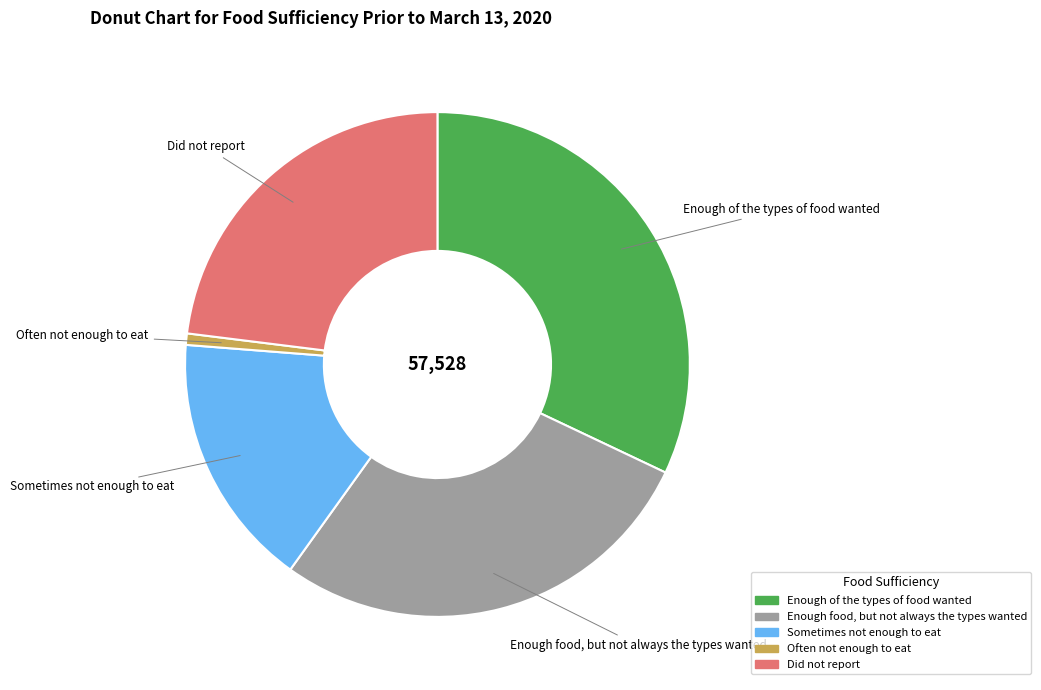

Which category has the smallest portion of the pie?

Often not enough to eat